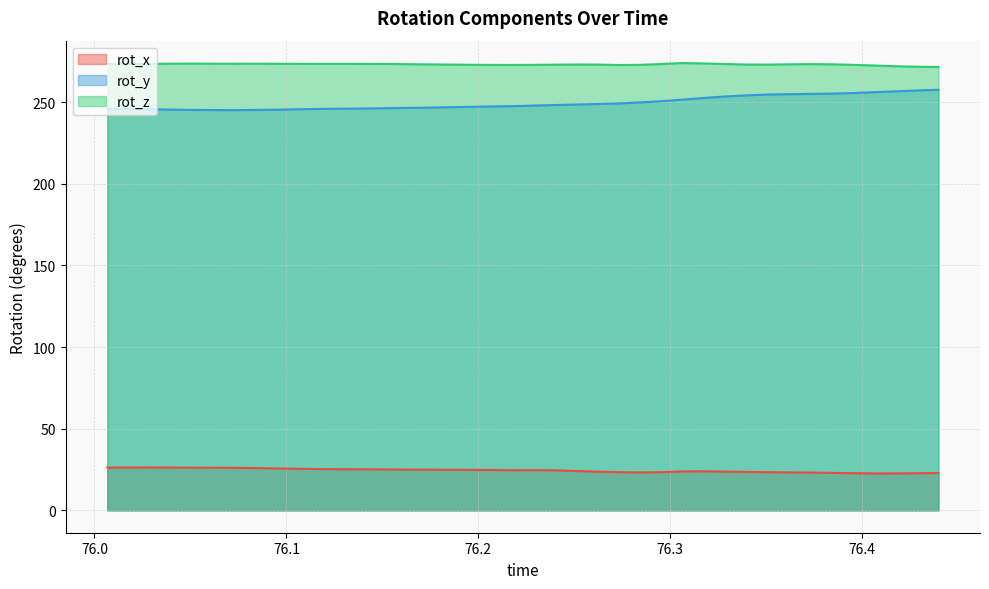

What is the value of the rot_x point at the 26th from the left?

23.2